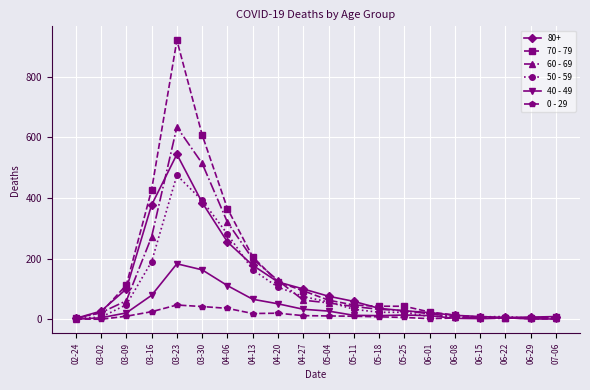

At which category does 70 - 79 reach its first local peak?

03-23